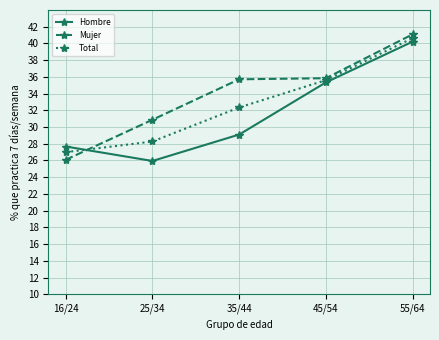

The Hombre series shows 48.8 at 45/54. True or false?

False